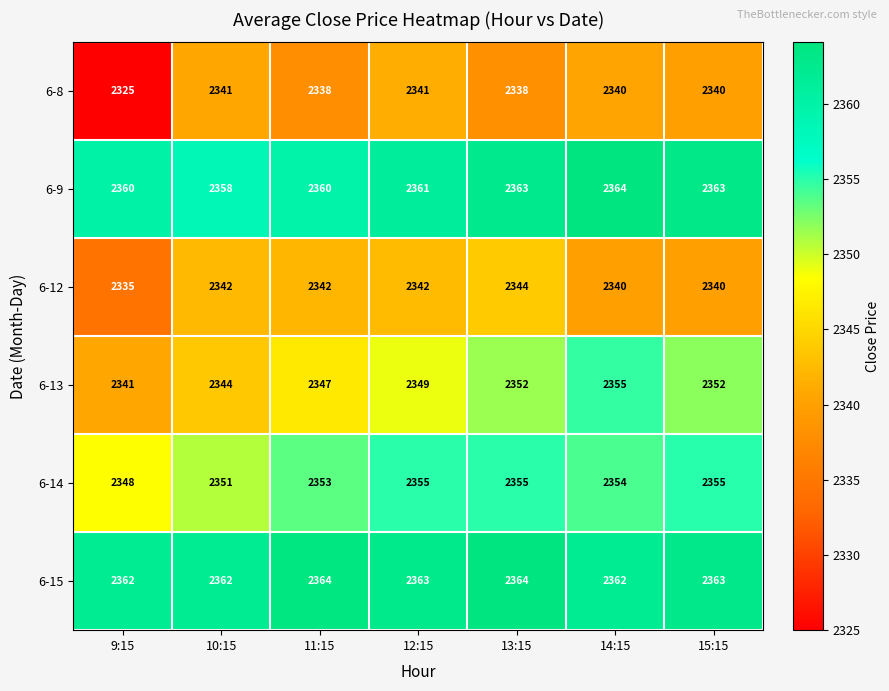

Which series has the largest total across all categories?

6-15